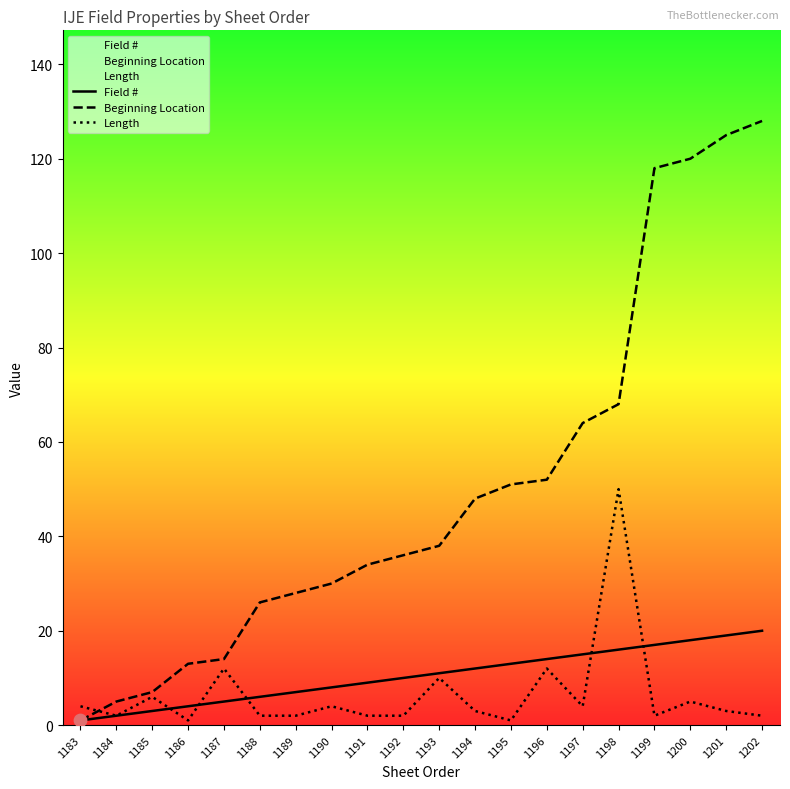

Which series contains the lowest Y value?

Field #